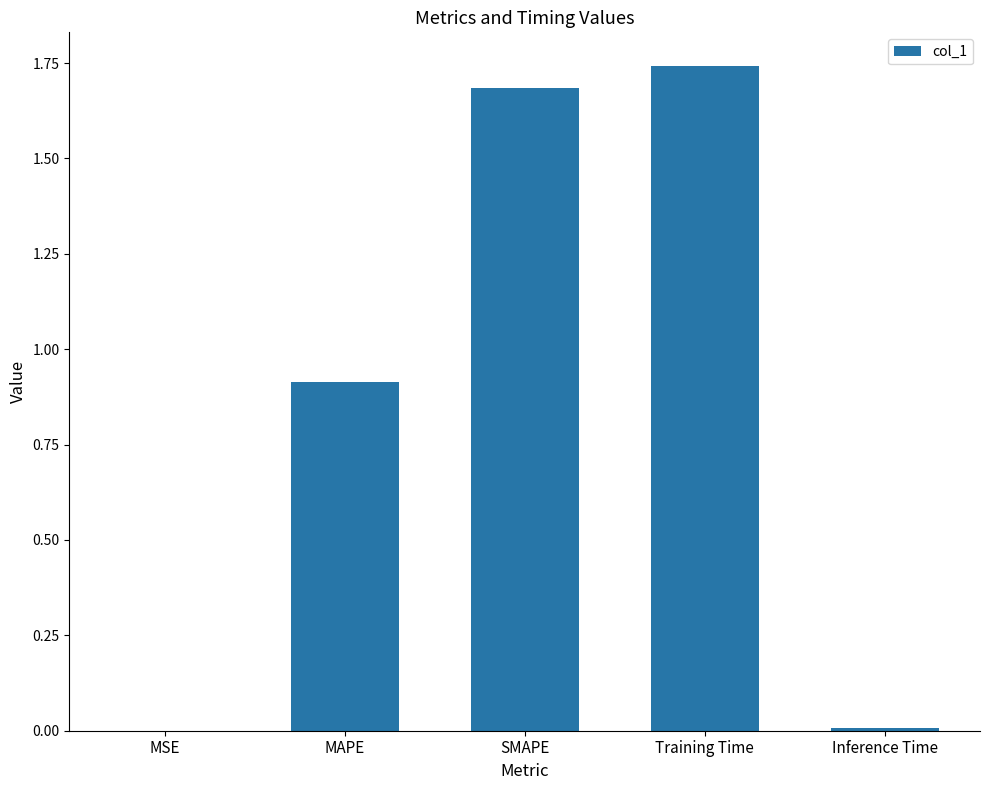

Count the number of data series in this chart.

1